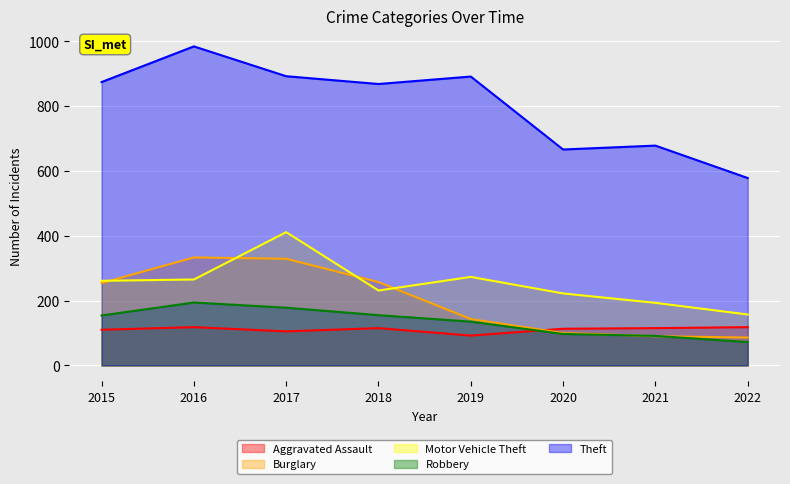

What are all the series names shown in the legend?

Aggravated Assault, Burglary, Motor Vehicle Theft, Robbery, Theft